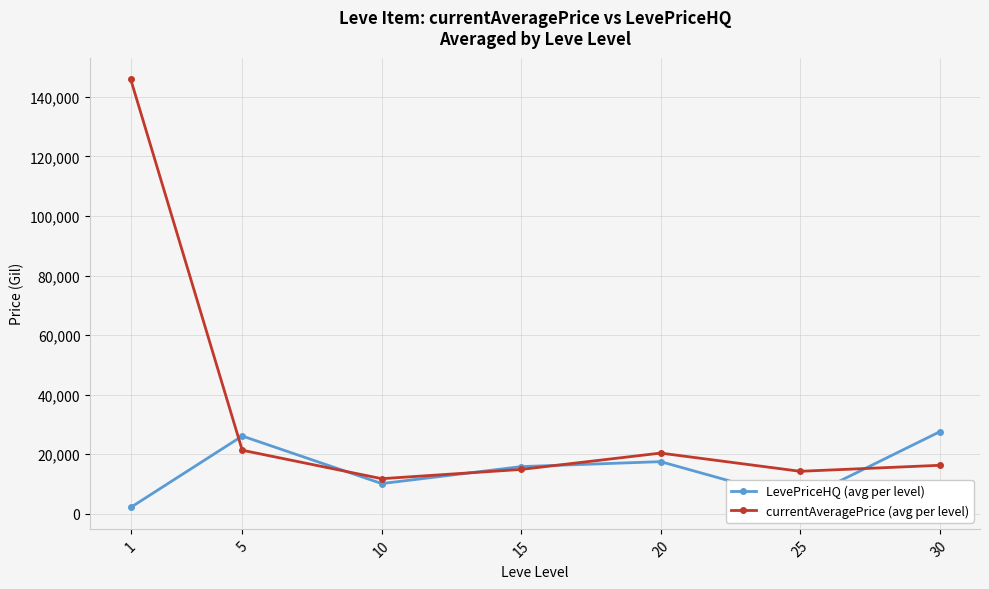

Is it true that LevePriceHQ (avg per level) equals 27163.7 at 20?

False